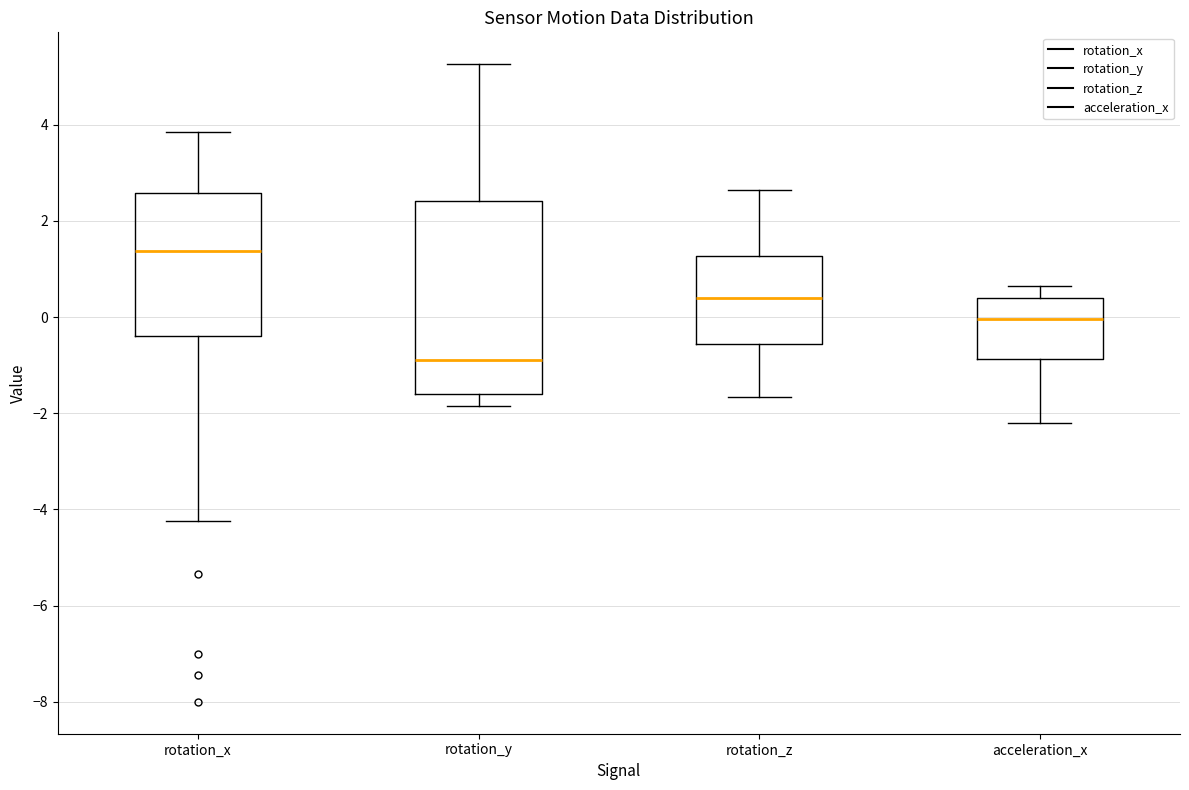

Where does the upper whisker of the box for rotation_z end on the y-axis? The values are not printed on the chart, so give them approximately, as read against the axis.

2.6